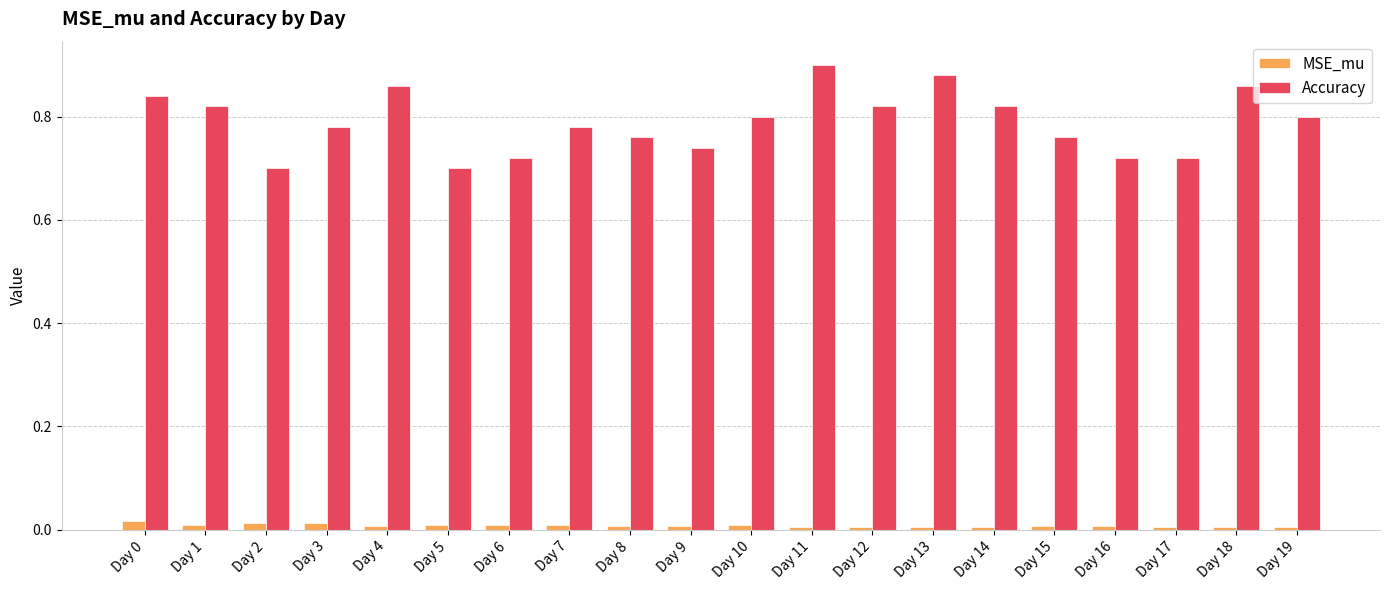

List the series in order of their overall mean, highest first.

Accuracy, MSE_mu